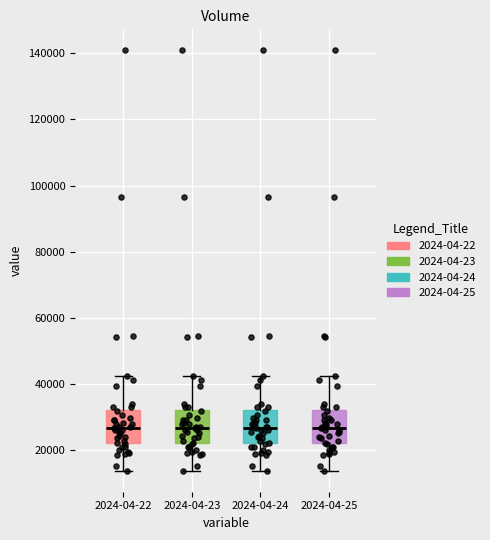

Reading left to right, read every box against the y-axis: the position of its median line, the range the box covers, and the ends of its whiskers. The values are not printed on the chart, so give them approximately, as read against the axis.

2024-04-22: median 26000, box 22000 to 32000, whiskers 14000 to 42000
2024-04-23: median 26000, box 22000 to 32000, whiskers 14000 to 42000
2024-04-24: median 26000, box 22000 to 32000, whiskers 14000 to 42000
2024-04-25: median 26000, box 22000 to 32000, whiskers 14000 to 42000